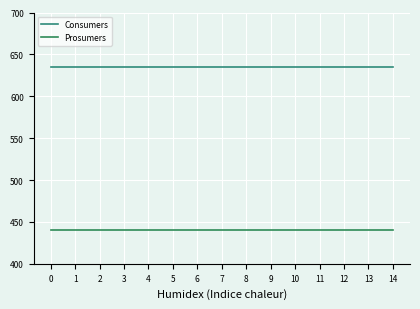

What is the approximate value of Consumers at 10?

635